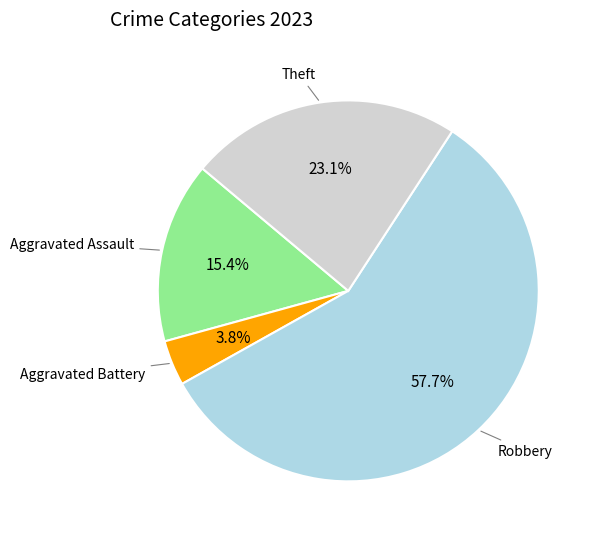

Rank the categories by value from highest to lowest.

Robbery, Theft, Aggravated Assault, Aggravated Battery